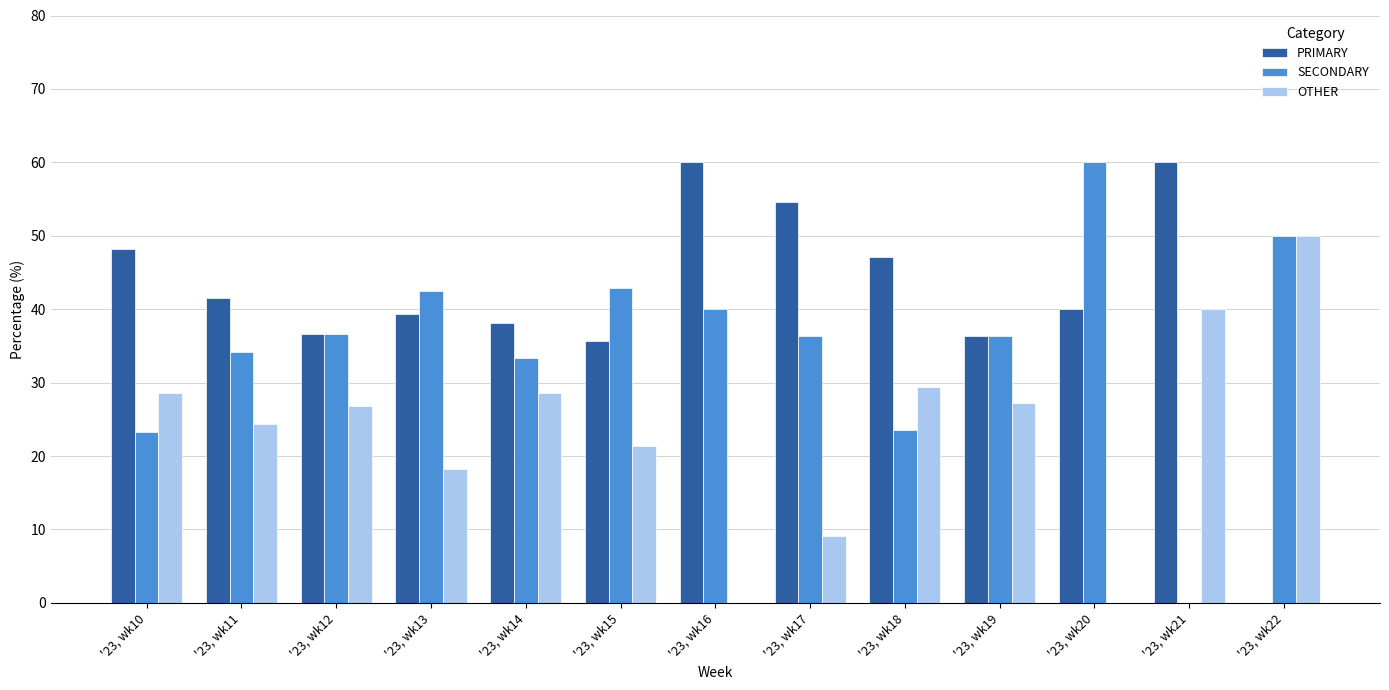

At which label does OTHER reach its peak?

'23, wk22